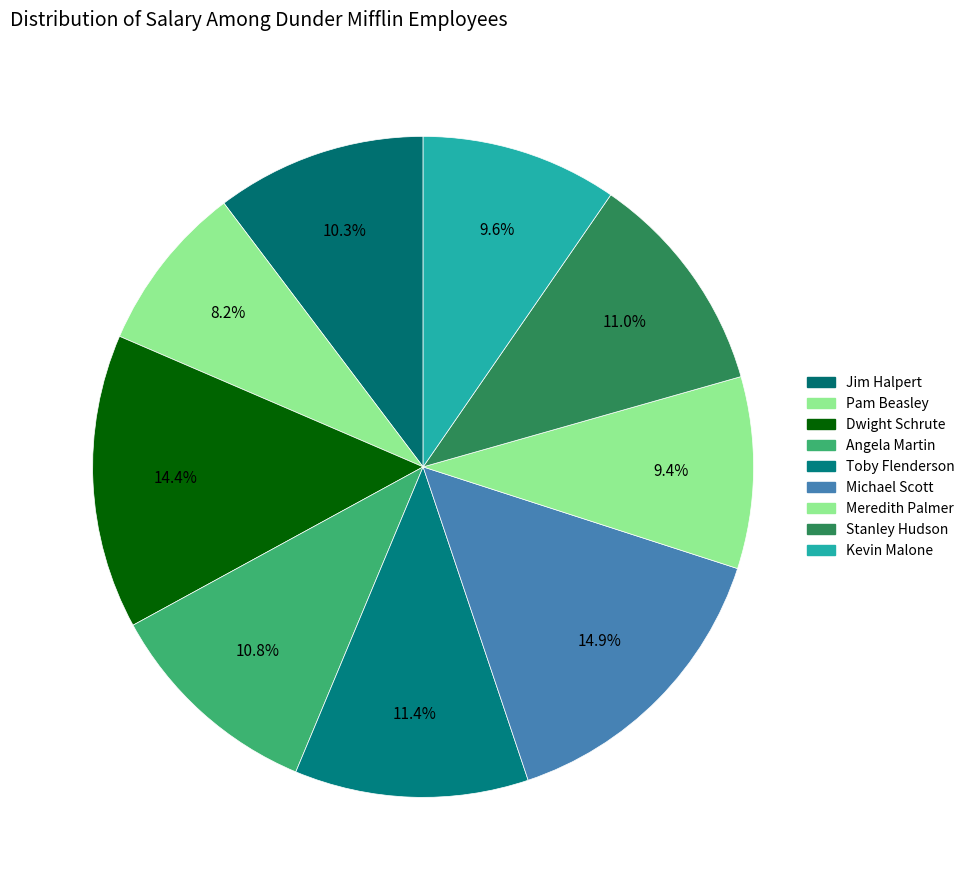

To the nearest percent, what is the combined percentage of Kevin Malone and Meredith Palmer?

19%